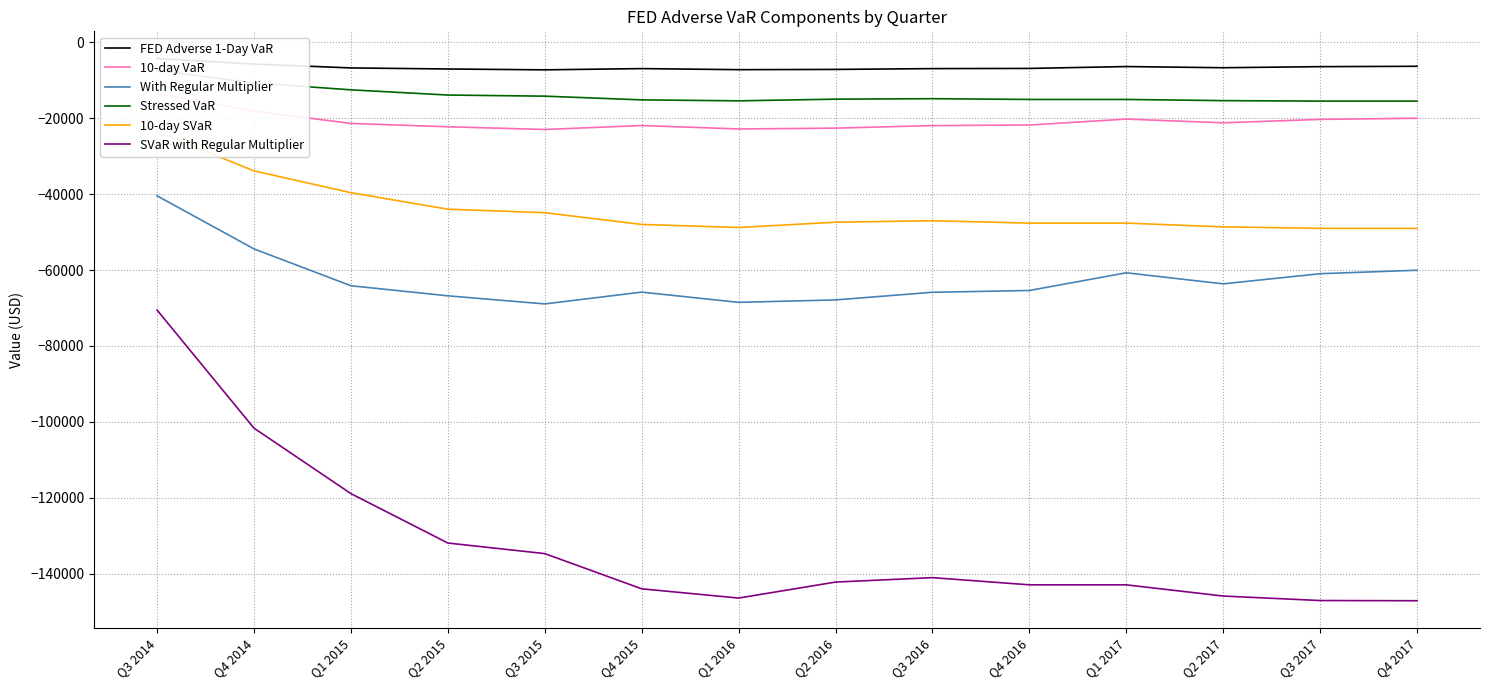

At which label does 10-day SVaR first exceed -47399?

Q3 2014